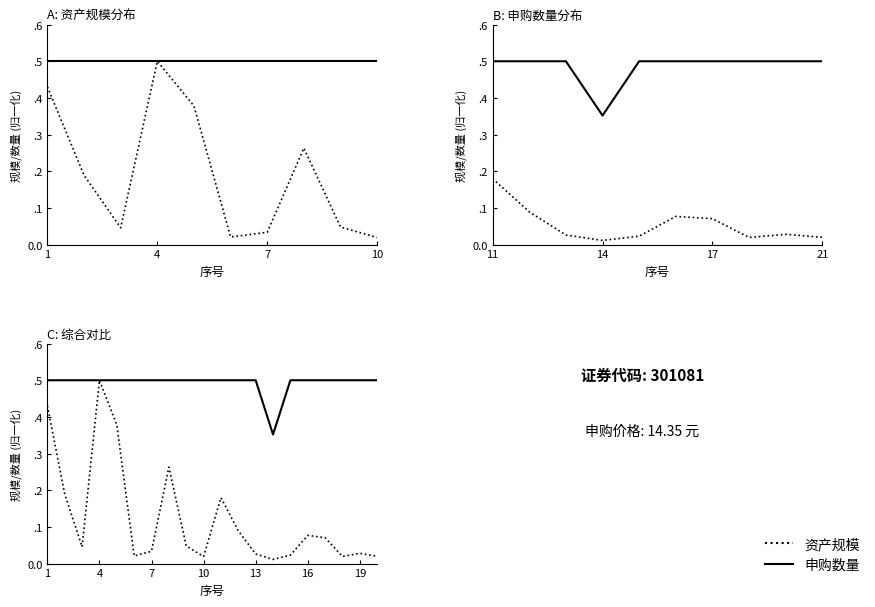

How many data points does each series have?

20